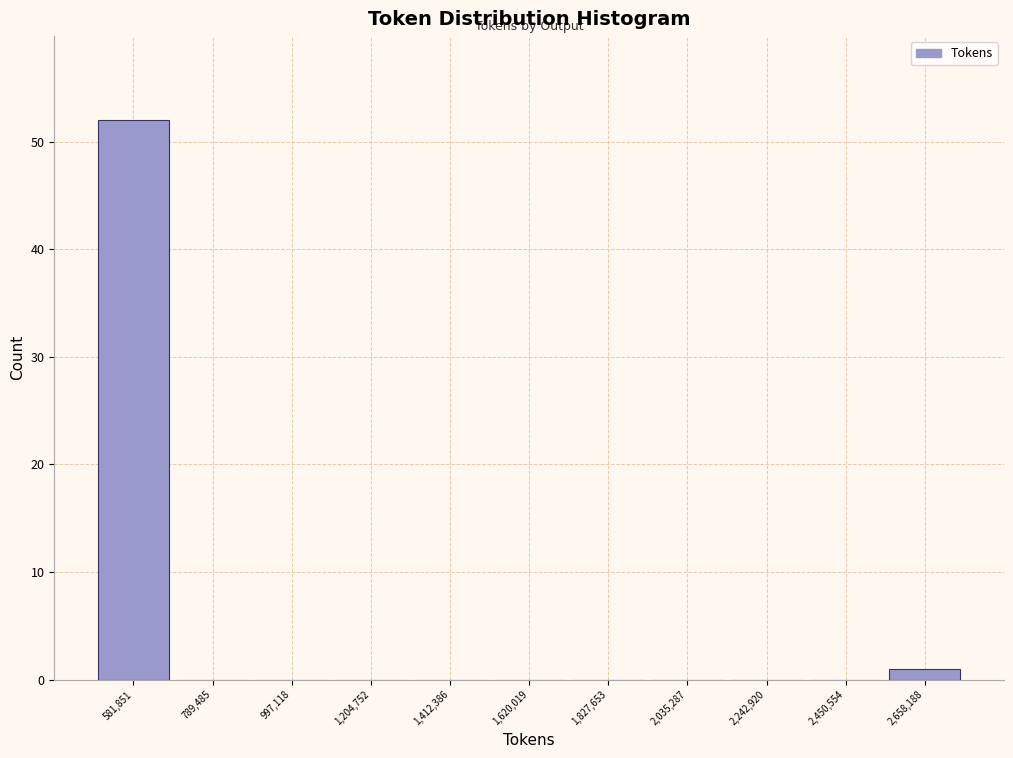

What is the height of the bar covering 2550000 to 2750000 on the x-axis? Neither the bar edges nor the heights are printed on the chart, so give them approximately, as read against the axes.

1